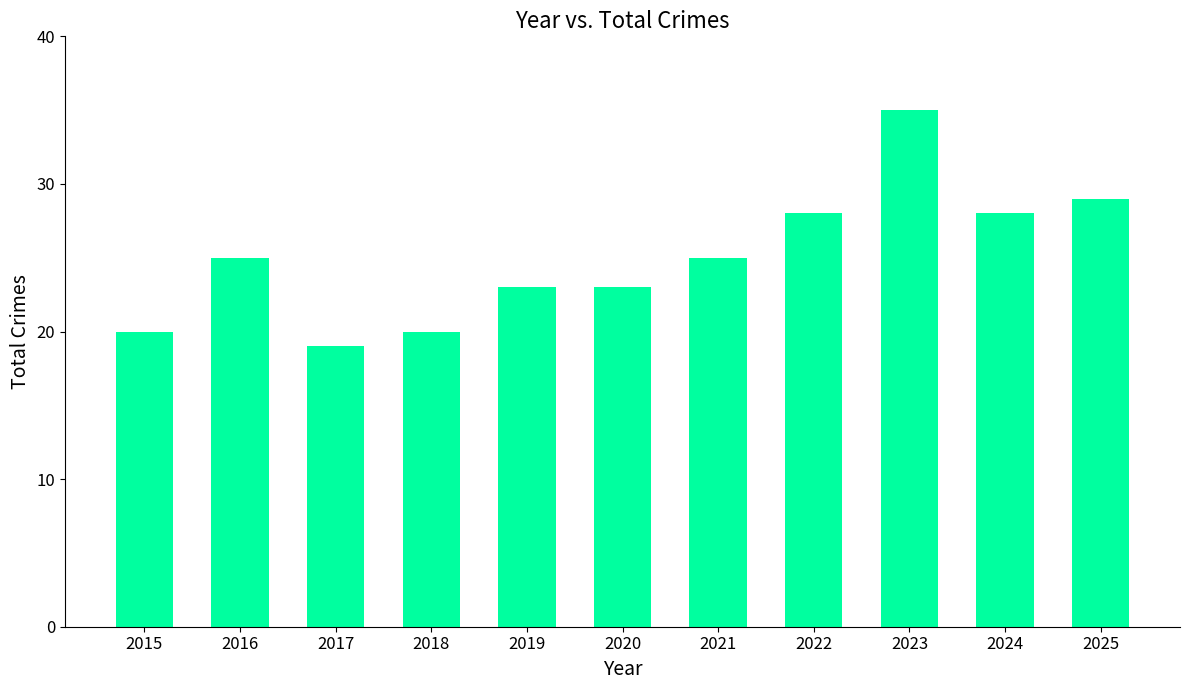

What is the difference between the second highest and minimum values?

10